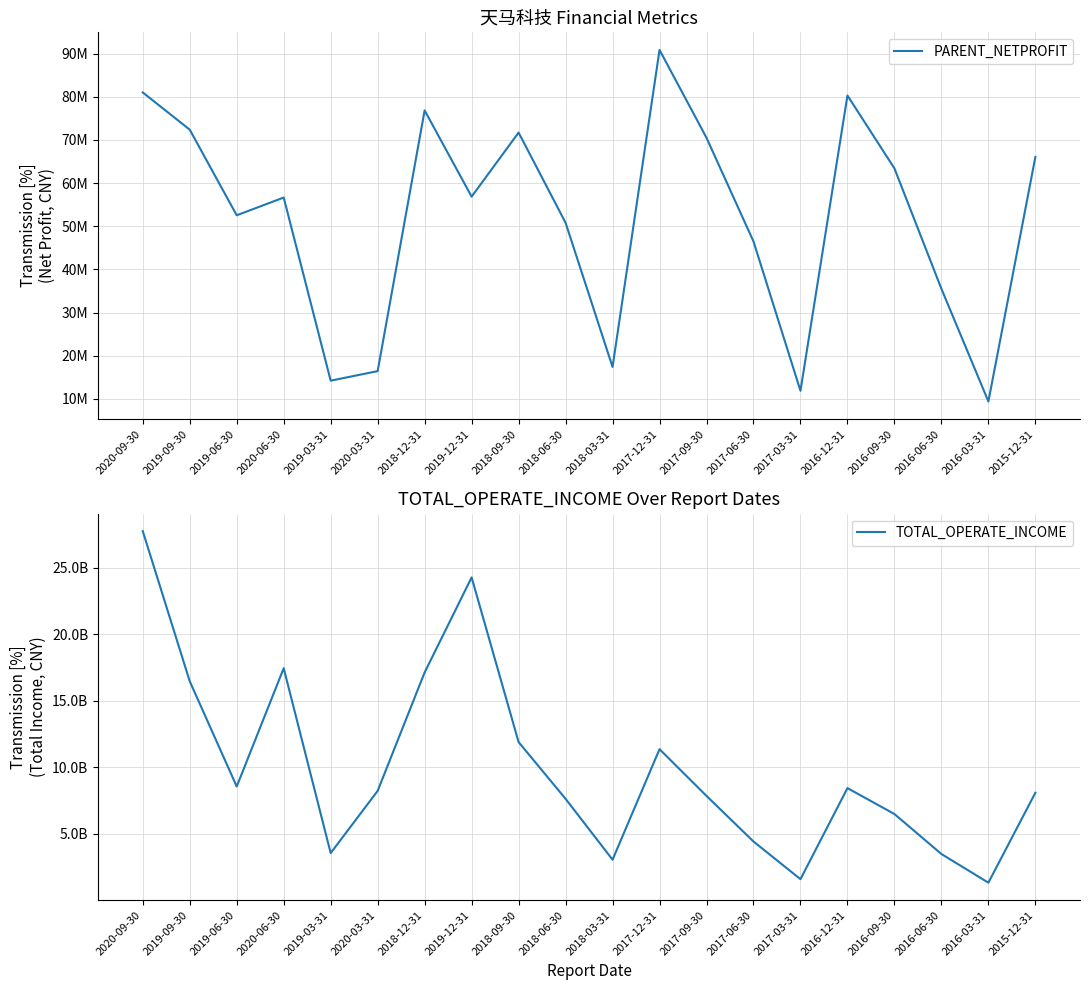

Which has a higher value, 2019-06-30 or 2018-06-30?

2019-06-30